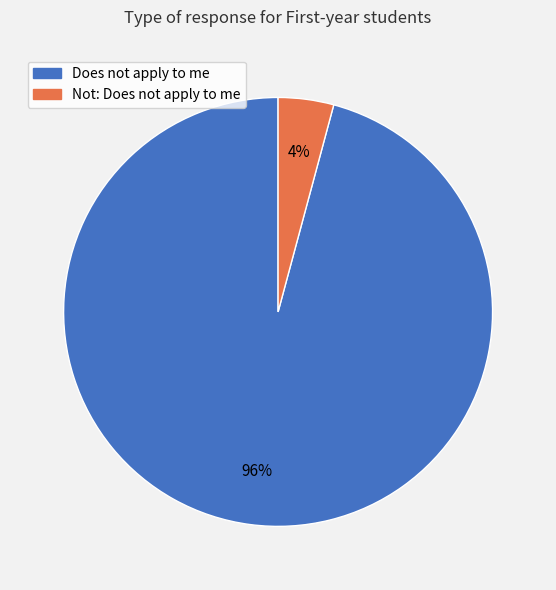

Rank the categories by value from highest to lowest.

Does not apply to me, Not: Does not apply to me